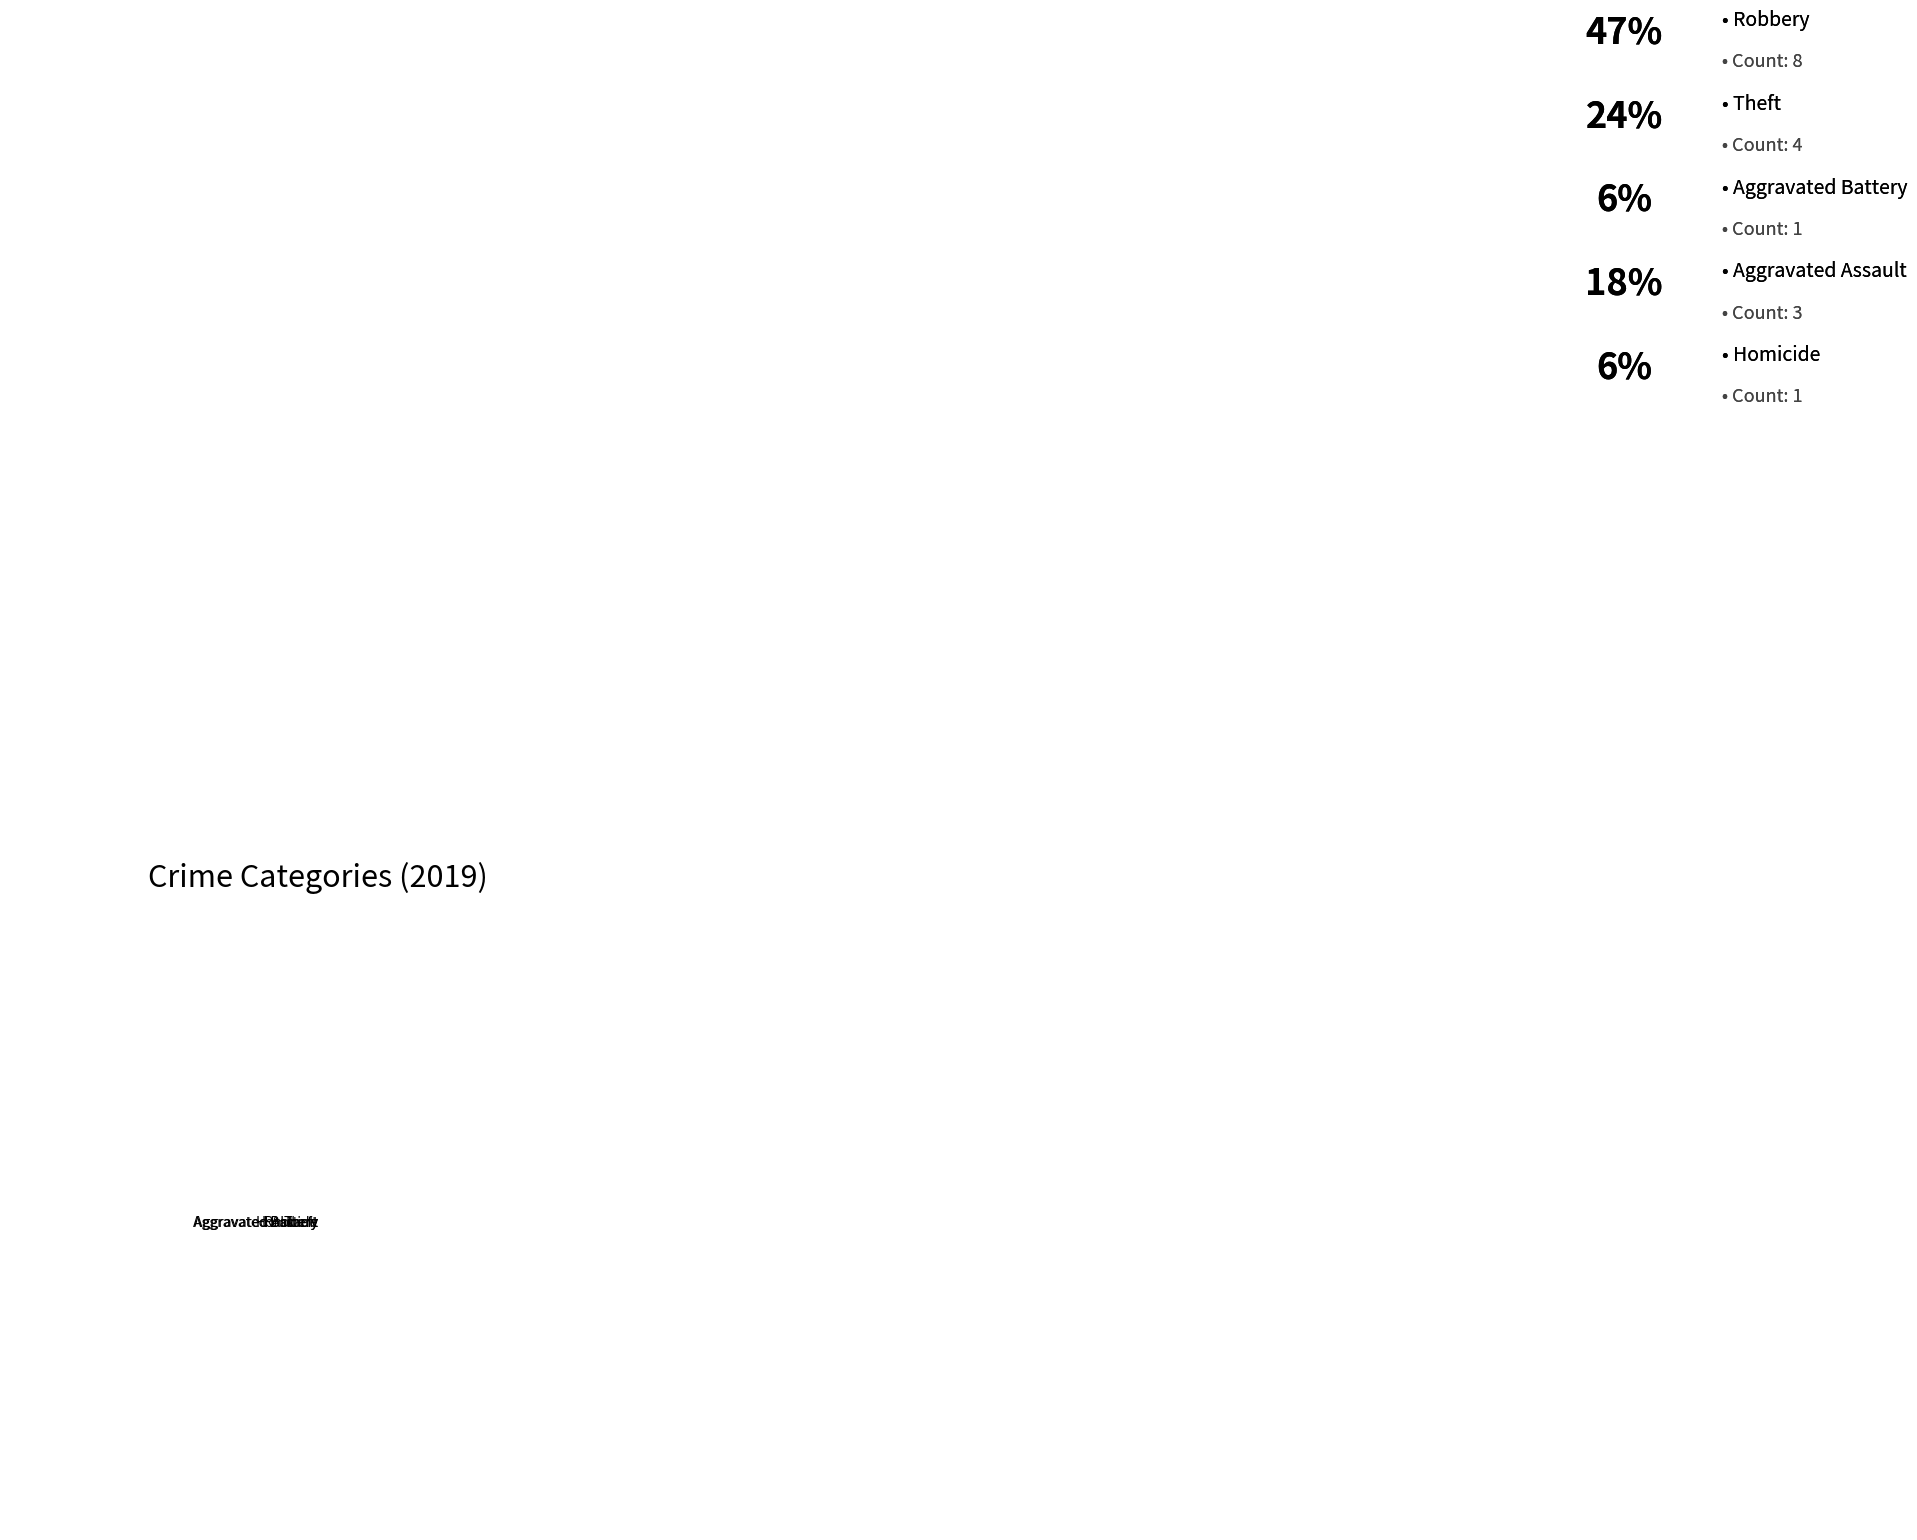

Rank the categories by value from highest to lowest.

Robbery, Theft, Aggravated Assault, Aggravated Battery, Homicide